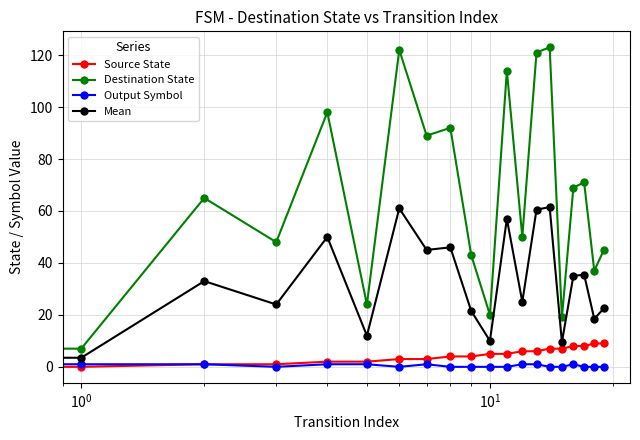

True or false: Destination State has more than 2 points higher than both neighbors.

True